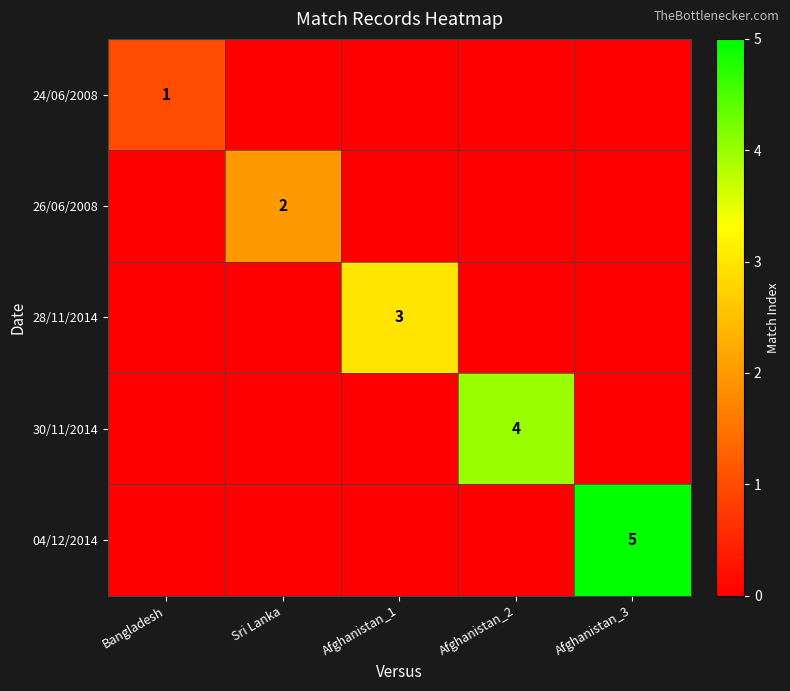

The value of 04/12/2014 at Afghanistan_3 is 5. True or false?

True